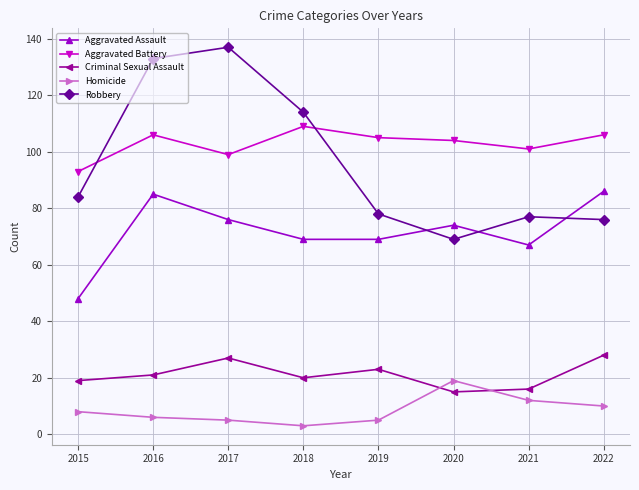

Count the number of categories in the chart.

8